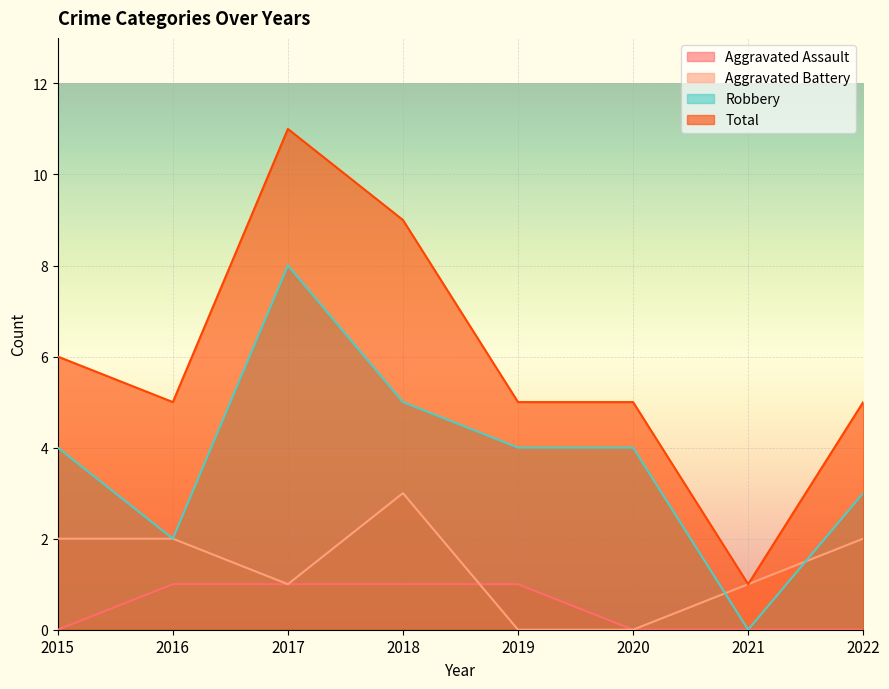

What is the total value across all series at 2020?

9